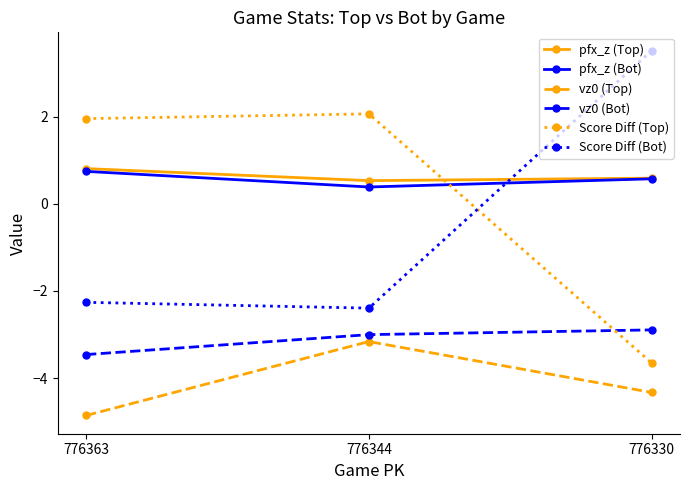

What is the difference between the vz0 (Top) values at 776330 and 776344?

1.2